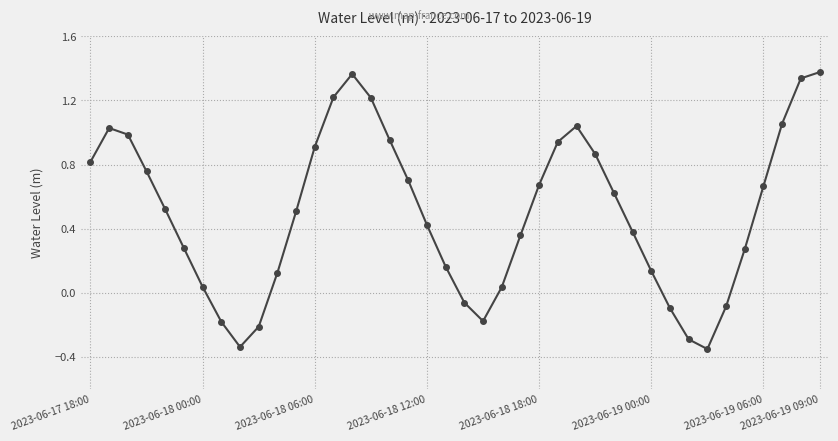

How many points are lower than both their immediate neighbors (excluding endpoints)?

3